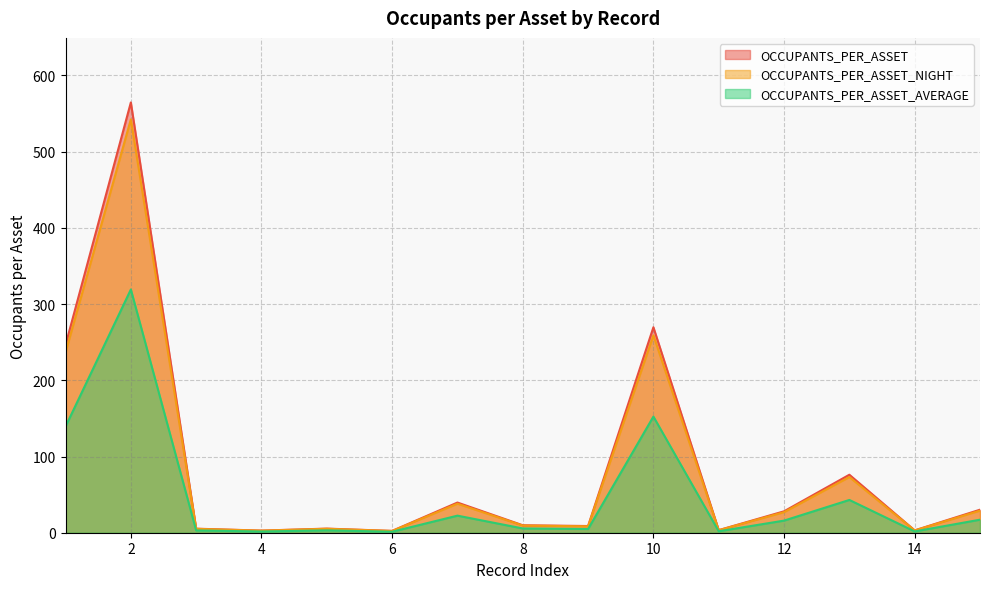

What is the approximate value of OCCUPANTS_PER_ASSET_NIGHT at 1?

5.2